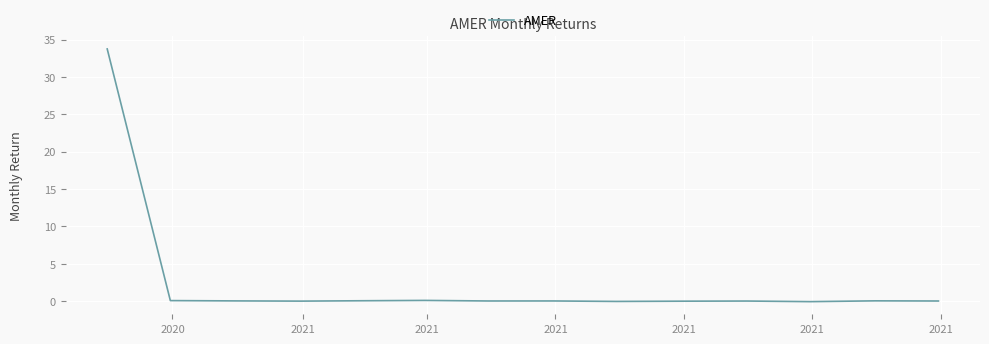

What is the difference between the maximum and minimum values?

33.8